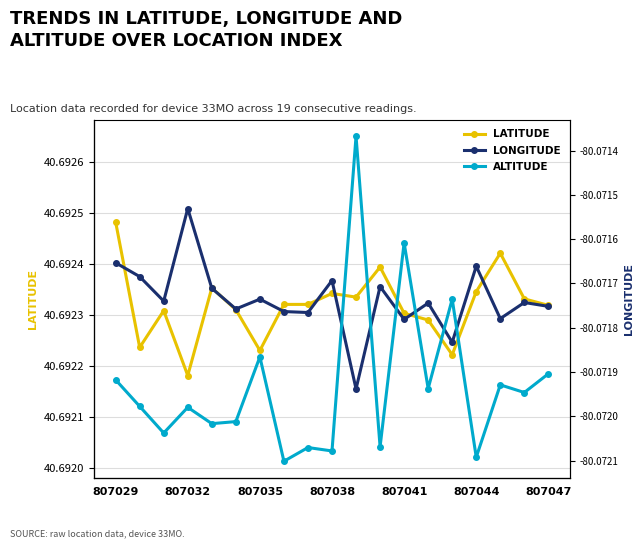

Does the chart have visible grid lines?

Yes